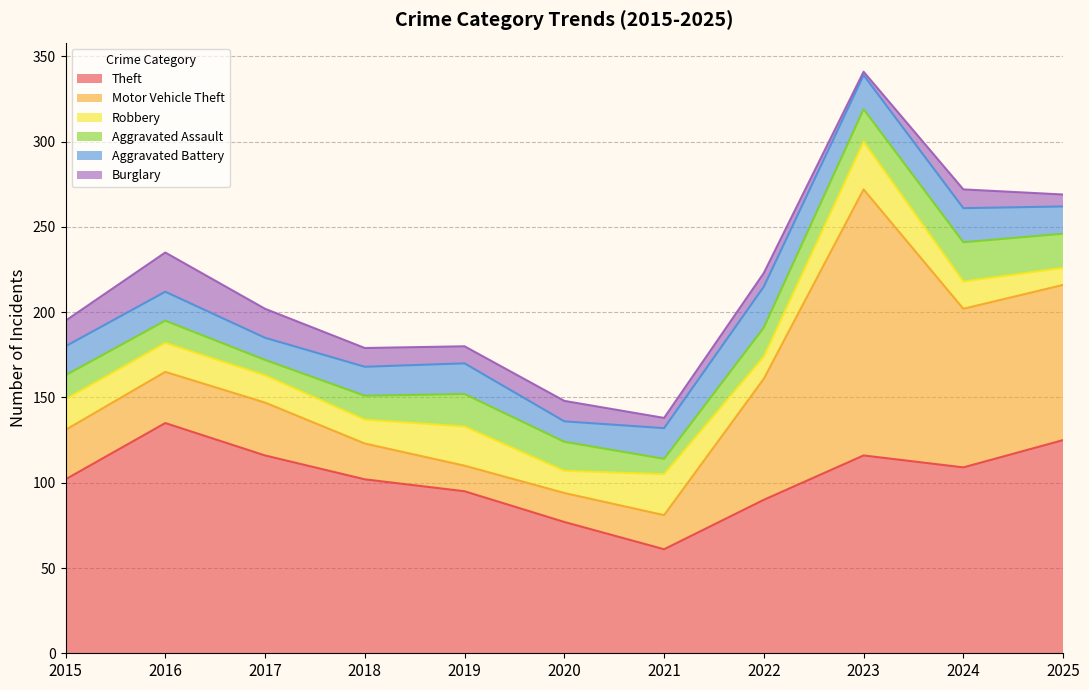

Where does the Aggravated Battery series first go above 17?

2019